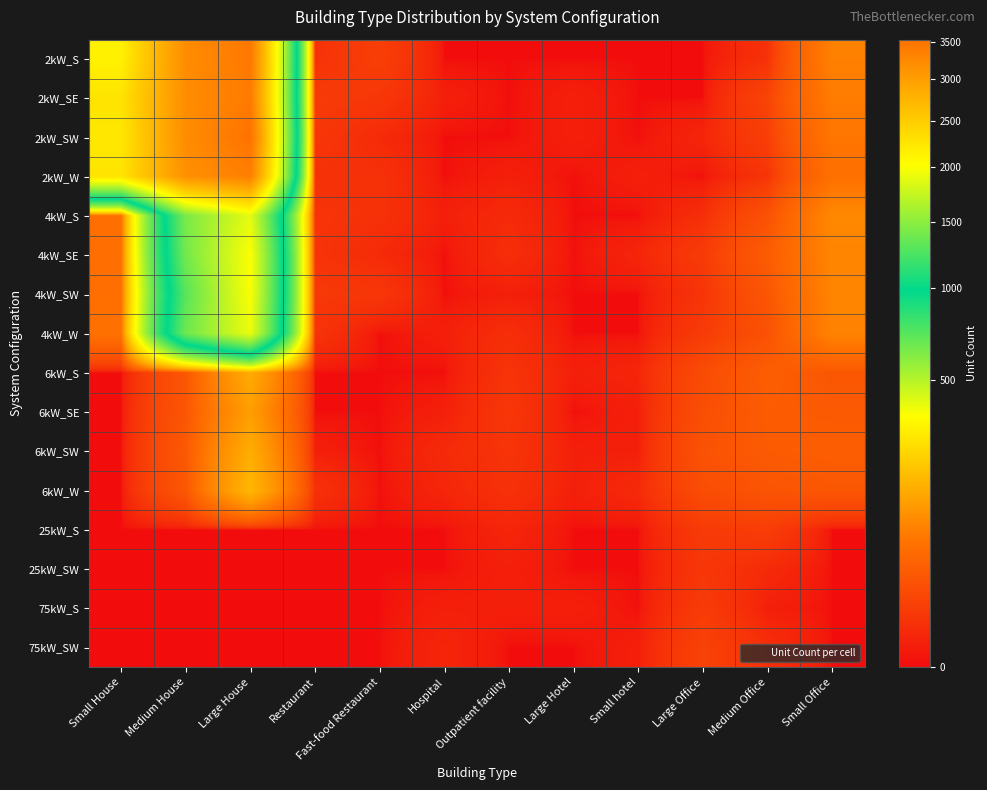

Rank the series by their maximum value, from lowest to highest.

25kW_SW, 75kW_S, 25kW_S, 75kW_SW, 6kW_SE, 6kW_S, 6kW_SW, 6kW_W, 4kW_S, 4kW_W, 4kW_SW, 4kW_SE, 2kW_W, 2kW_SE, 2kW_S, 2kW_SW